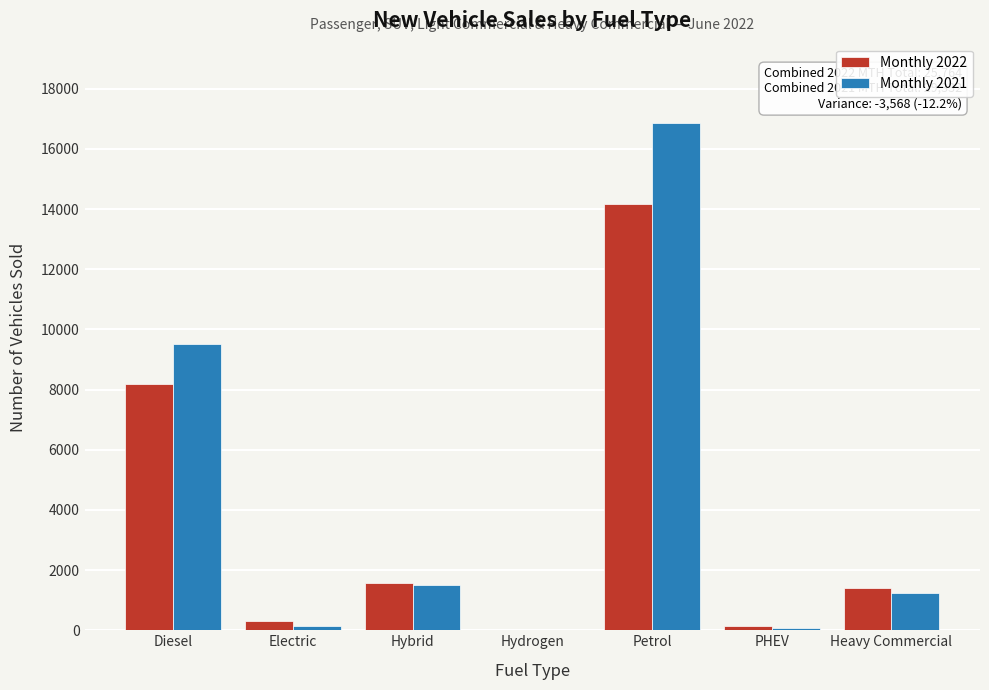

What is the maximum value shown in the chart?

16854